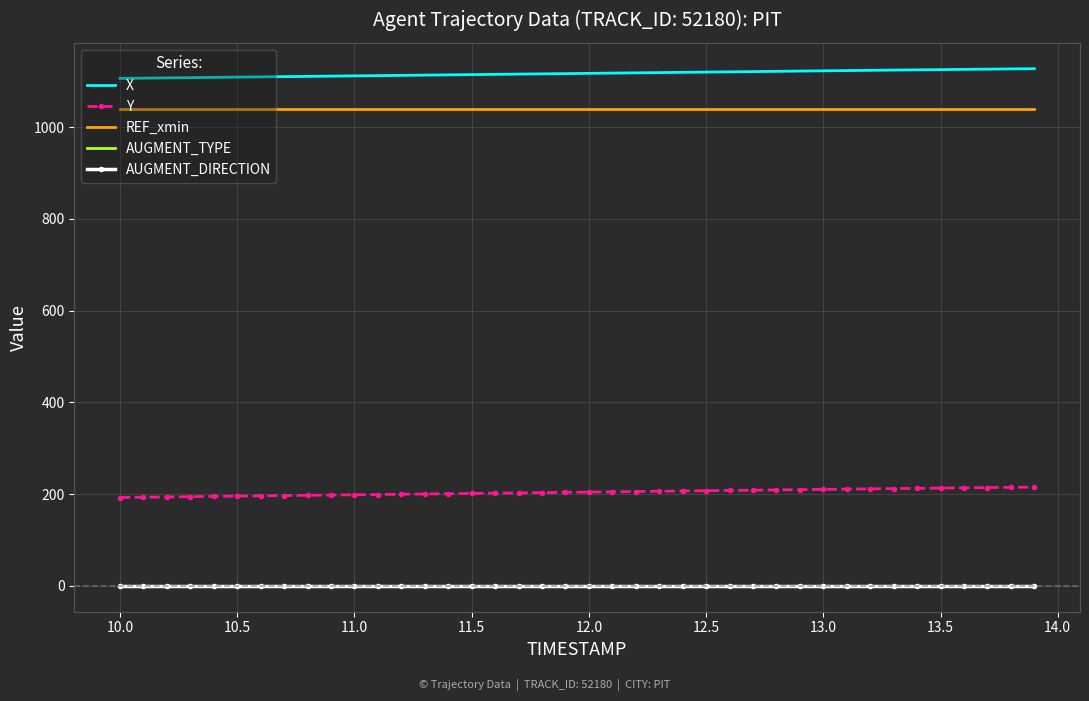

Where does the Y series first go above 204?

12.0